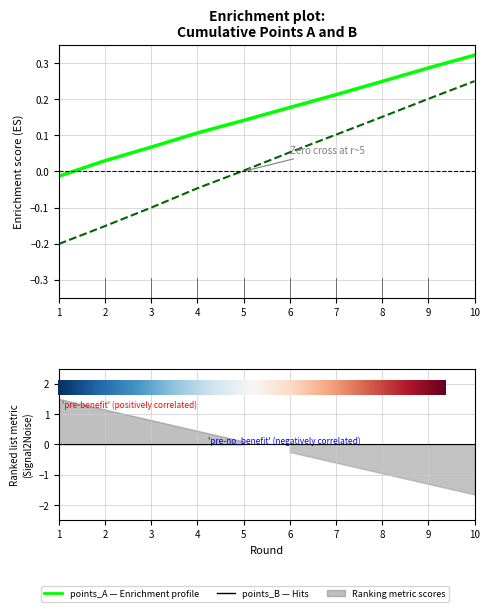

What is the difference between the second highest and minimum values in the points_A series?

0.3